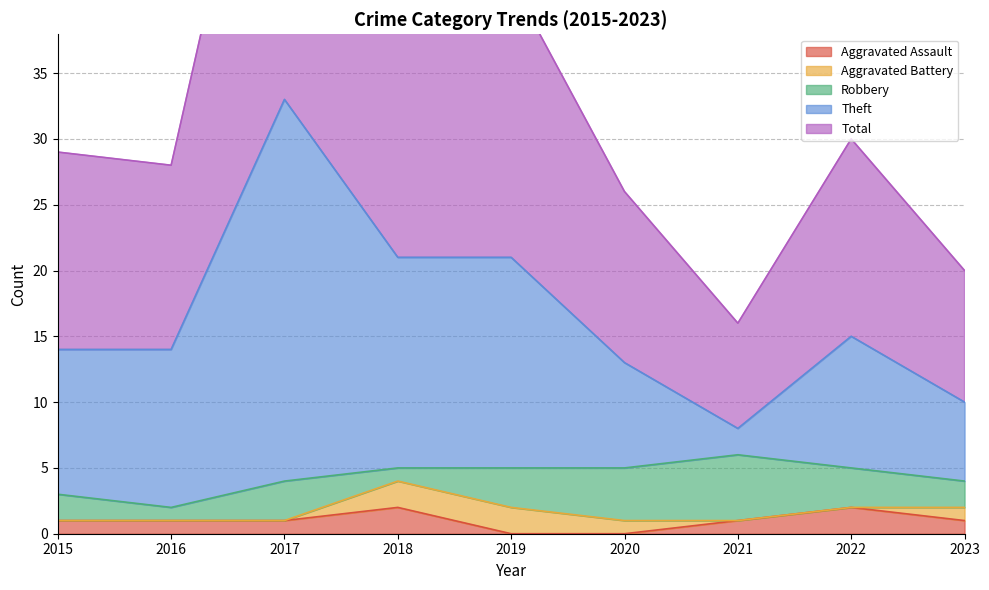

True or false: Aggravated Assault has a value of 0 at 2020.

True